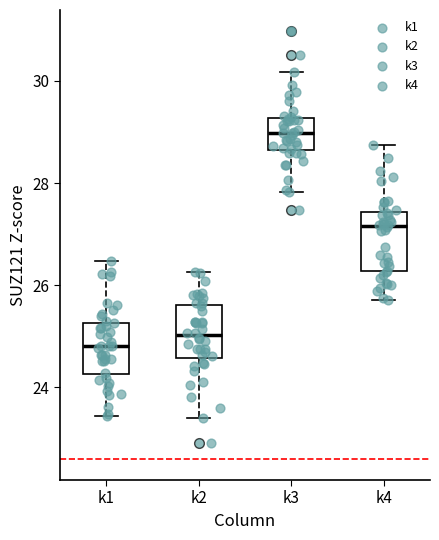

Reading left to right, read every box against the y-axis: the position of its median line, the range the box covers, and the ends of its whiskers. The values are not printed on the chart, so give them approximately, as read against the axis.

k1: median 24.8, box 24.2 to 25.2, whiskers 23.4 to 26.4
k2: median 25.0, box 24.6 to 25.6, whiskers 23.4 to 26.2
k3: median 29.0, box 28.6 to 29.2, whiskers 27.8 to 30.2
k4: median 27.2, box 26.2 to 27.4, whiskers 25.8 to 28.8